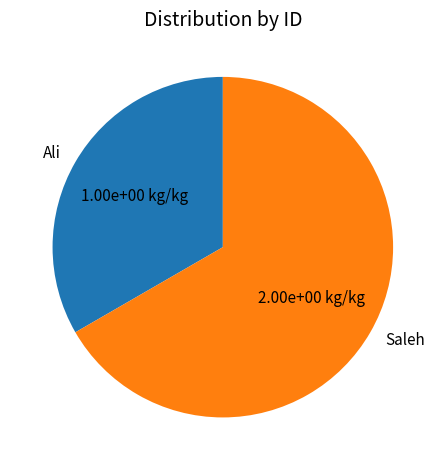

The Saleh slice represents 77% of the pie. True or false?

False